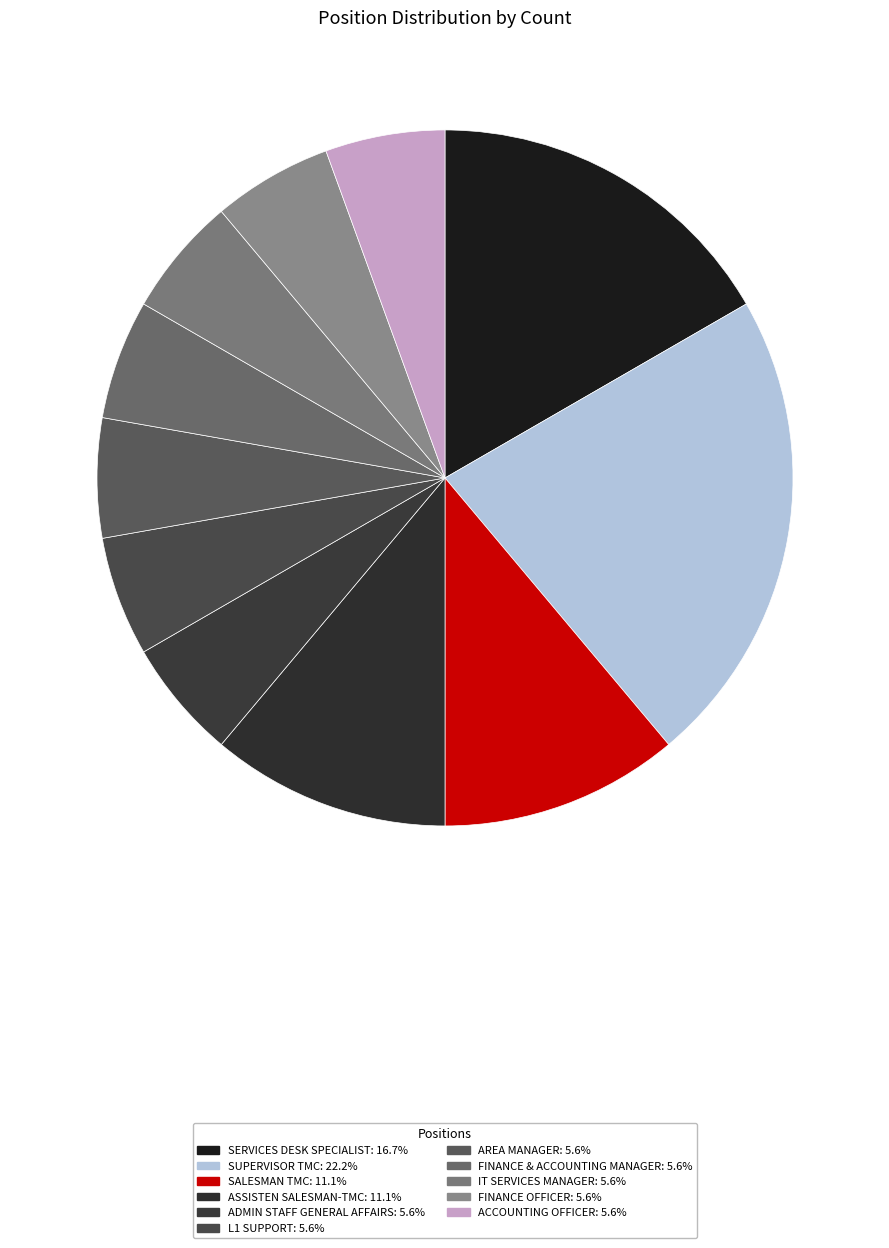

What percentage is the FINANCE OFFICER slice, to the nearest percent?

6%